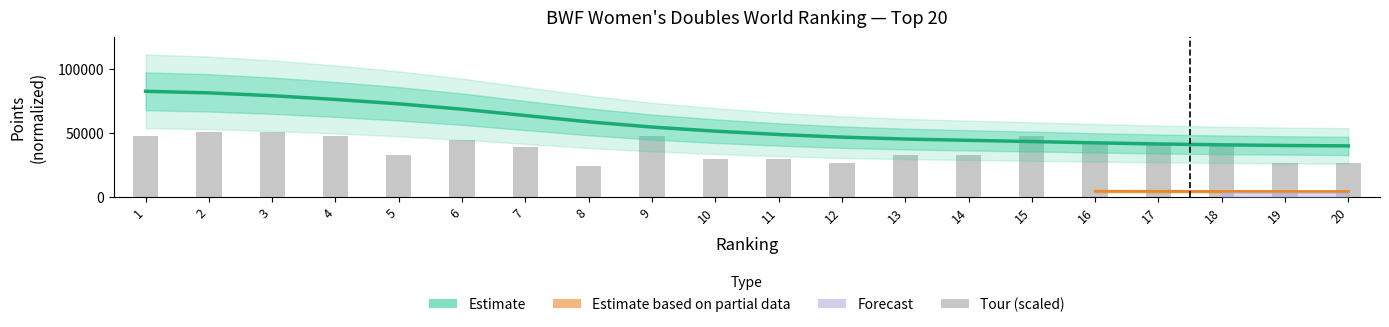

Reading right to left, extract all data points from this chart.

Estimate: 39818.8	40138.3	40652.0	41328.9	42217.7	43225.3	44188.0	45213.2	46673.0	48770.5	51400.5	54602.7	58716.1	63673.5	68639.3	72854.2	76306.2	79225.2	81474.1	82703.1
Tour (scaled): 26724.1	26724.1	41570.9	41570.9	41570.9	47509.6	32662.8	32662.8	26724.1	29693.5	29693.5	47509.6	23754.8	38601.5	44540.2	32662.8	47509.6	50478.9	50478.9	47509.6